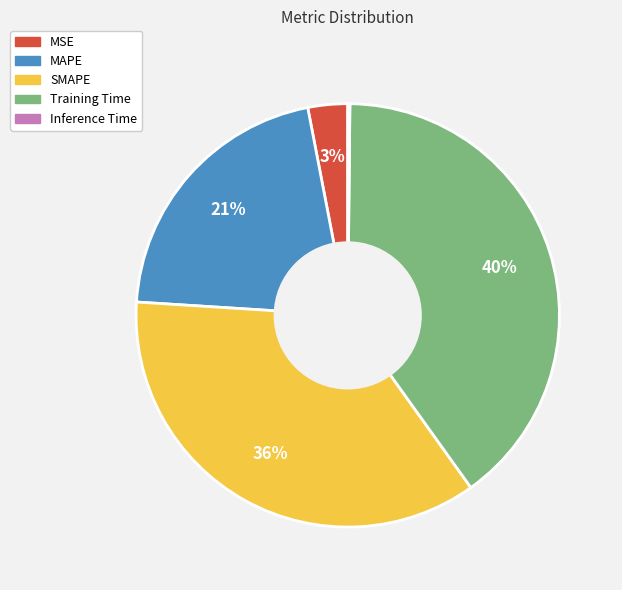

Is the sum of SMAPE and Training Time greater than half?

Yes